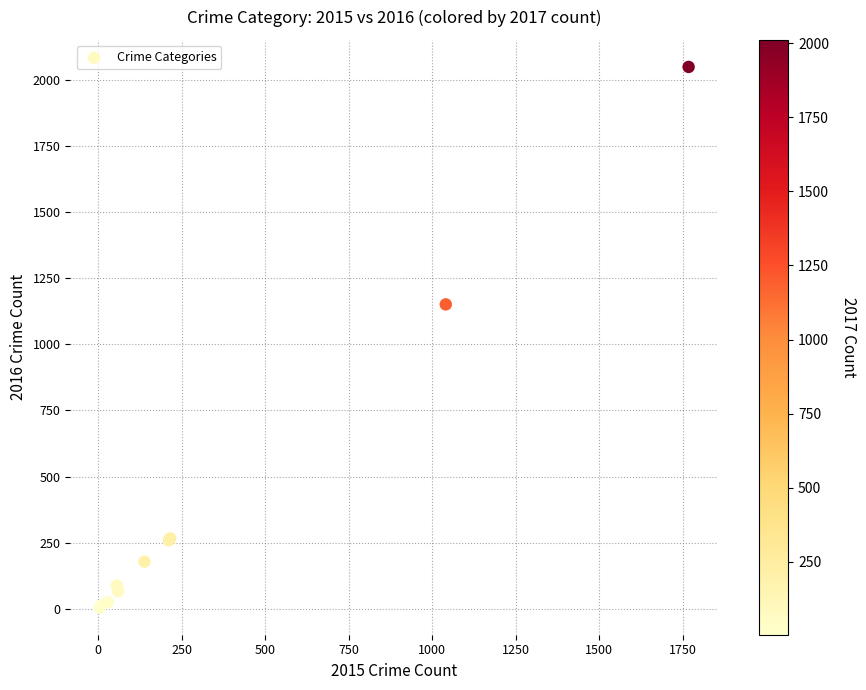

What Y value in the scatter plot is closest to 1026?

1151